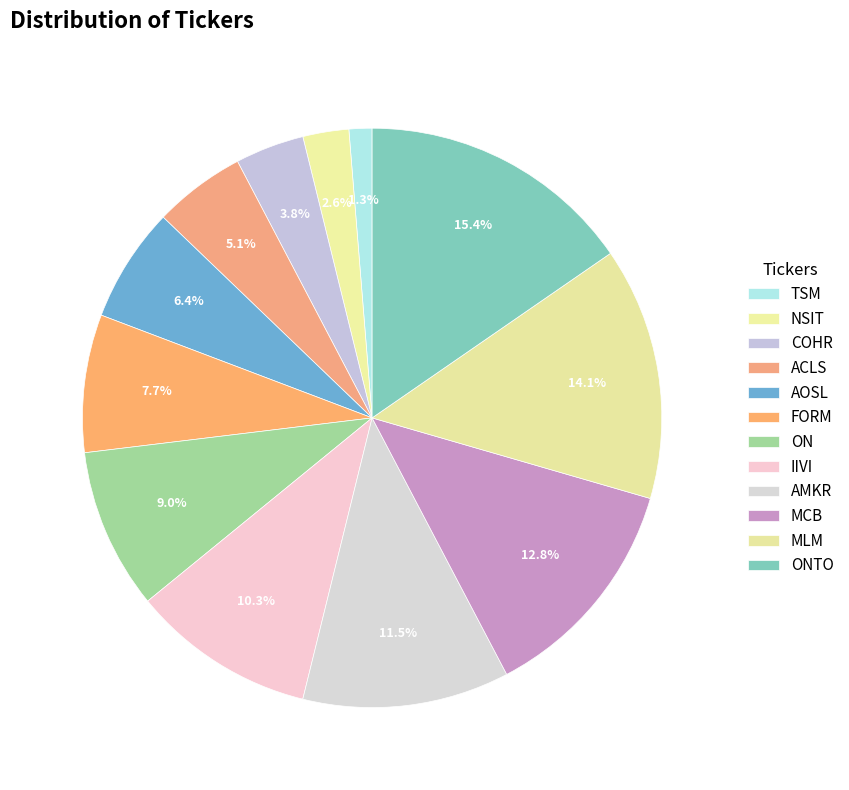

What is the change in value from FORM to ON?

+1